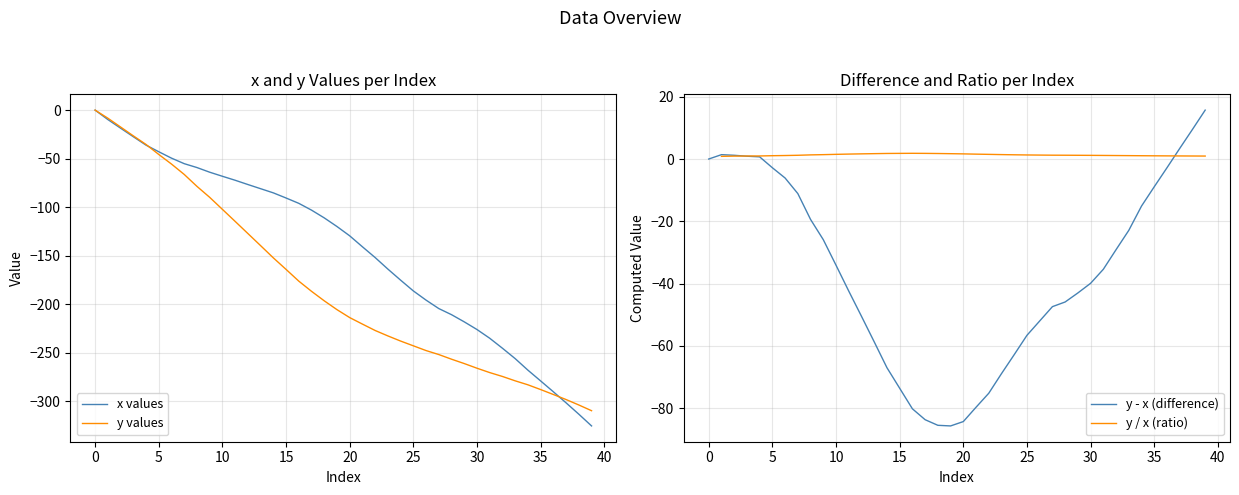

Is it true that y values equals -102.3 at 10?

True